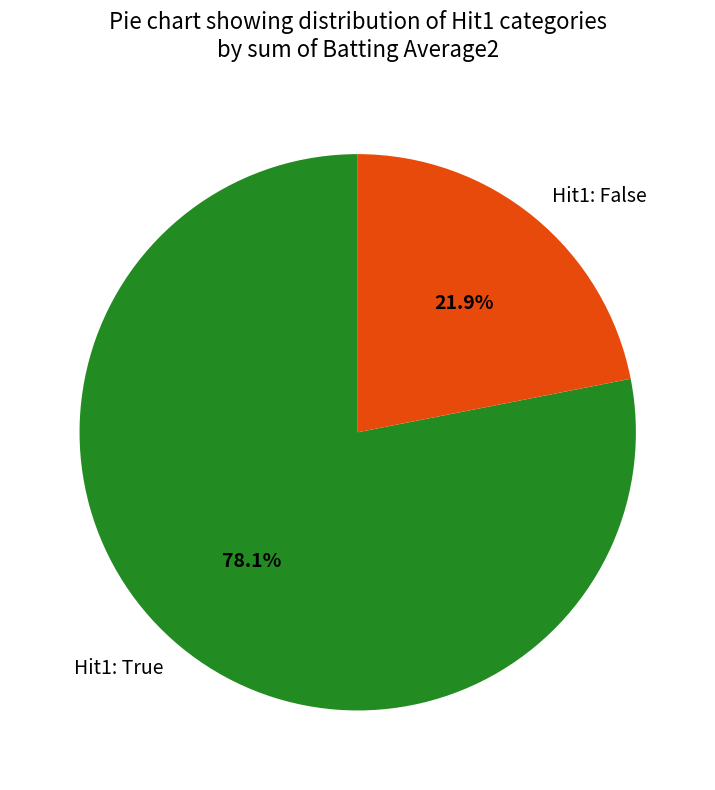

What portion of the pie excludes Hit1: True?

21.9%